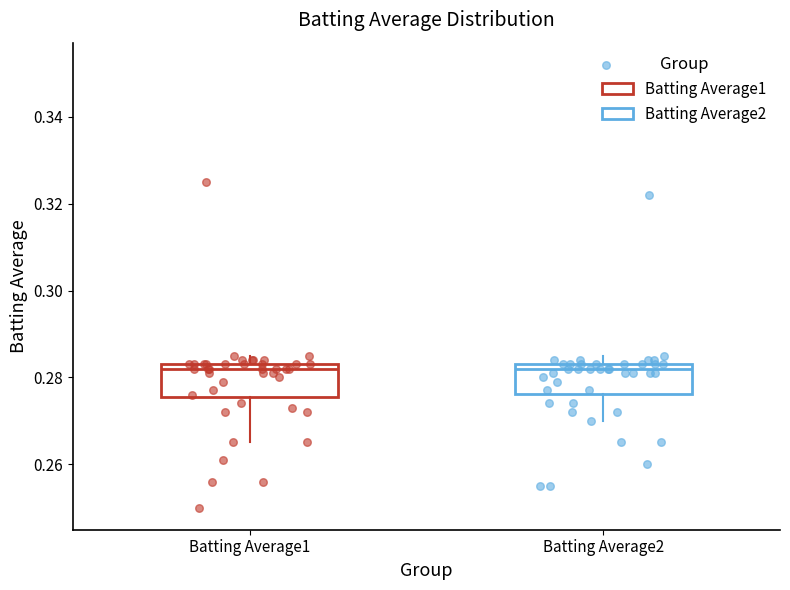

Where does the upper whisker of the box for Batting Average1 end on the y-axis? The values are not printed on the chart, so give them approximately, as read against the axis.

0.286